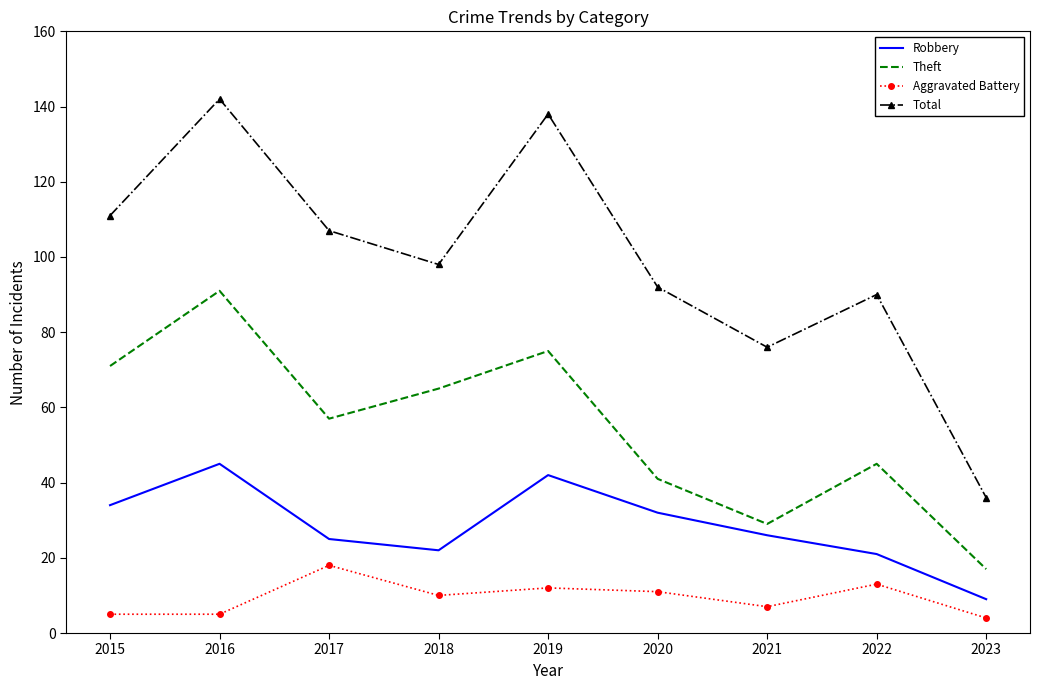

Which series has the largest range (max minus min)?

Total